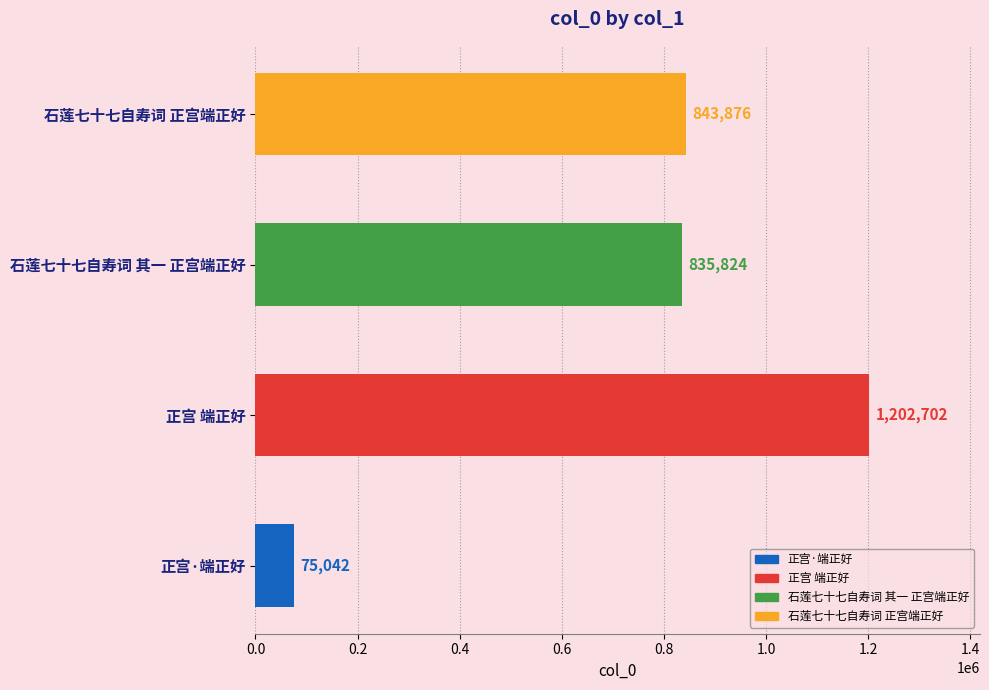

What is the smallest value displayed?

75042